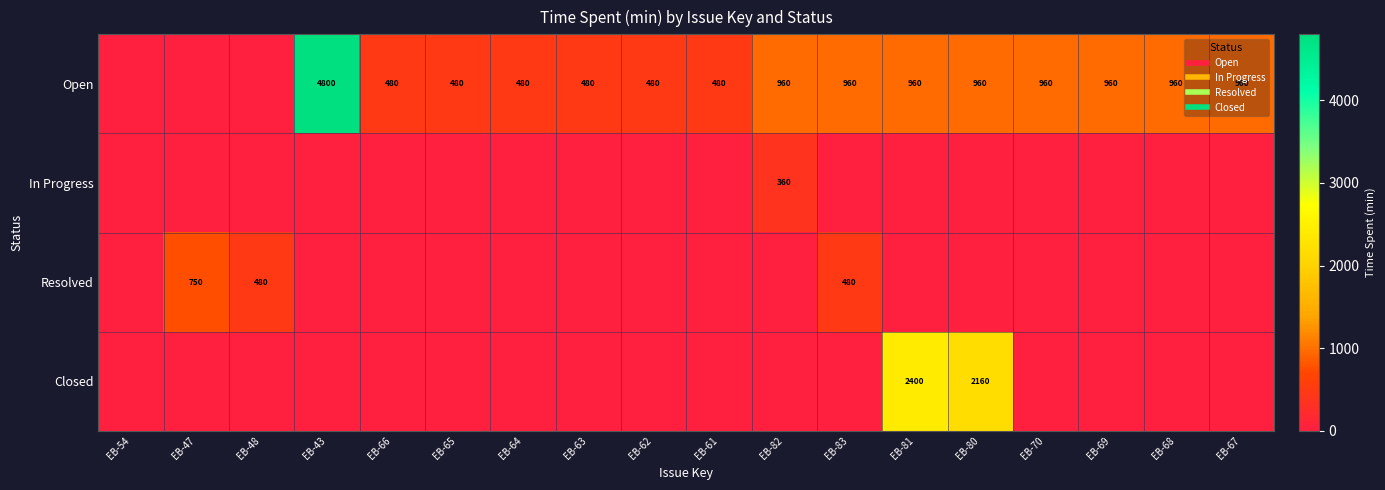

At which category is the sum across all series the highest?

EB-43